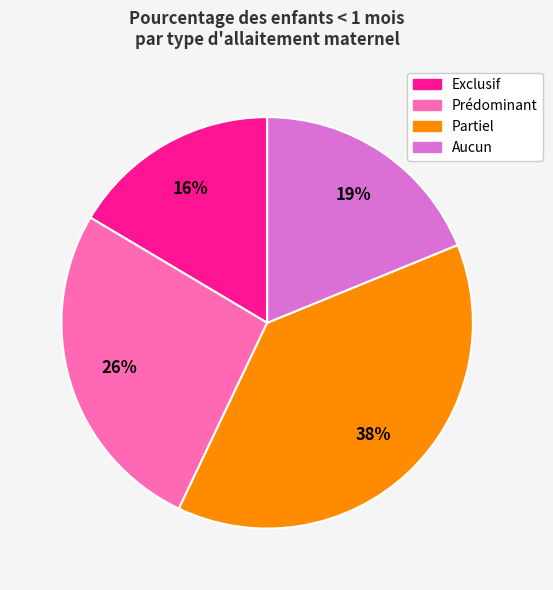

Does any single category account for the majority?

No